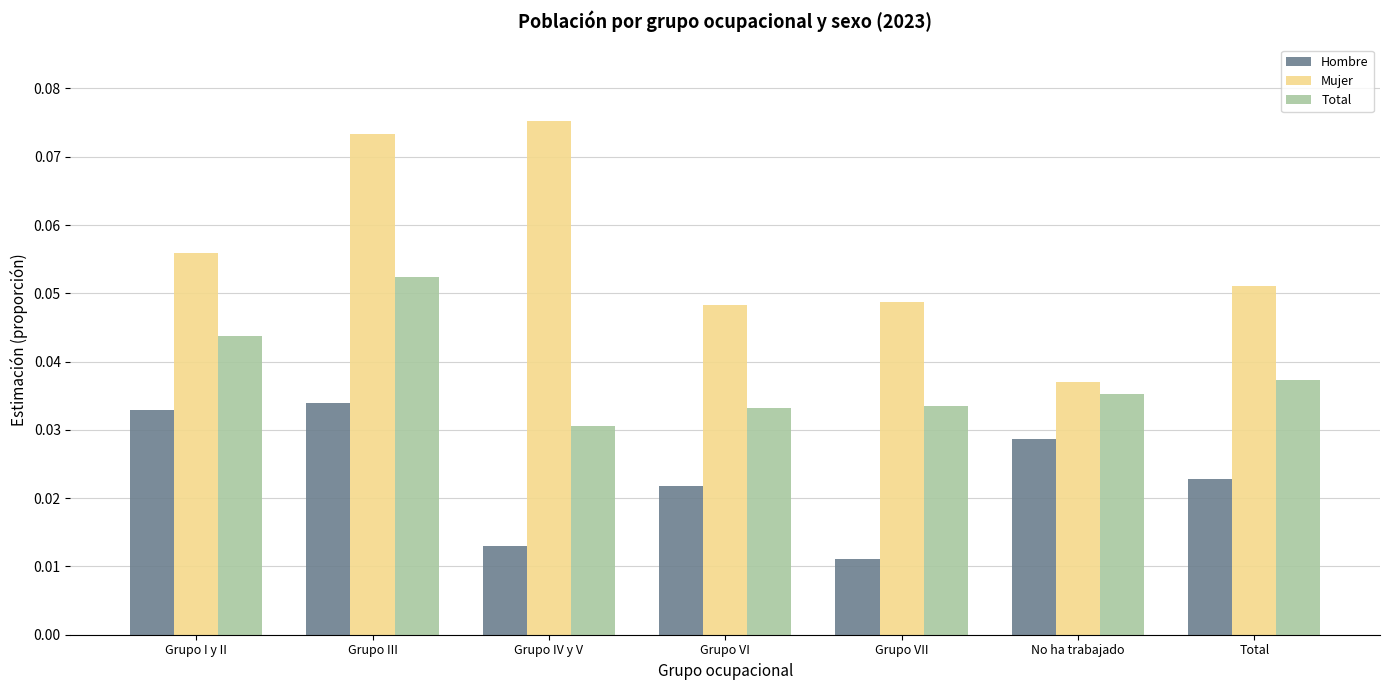

At which label does Hombre reach its minimum?

Grupo VII